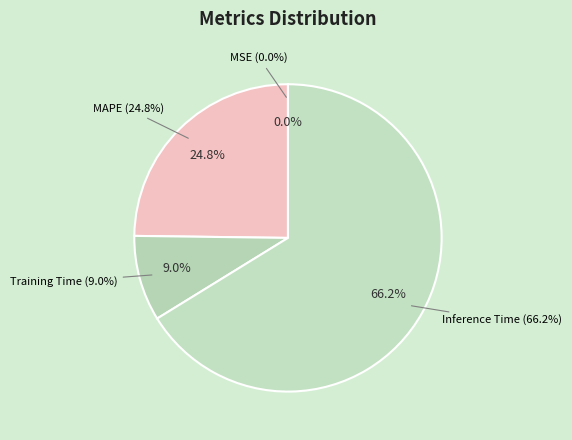

What portion of the pie excludes MAPE?

75.2%